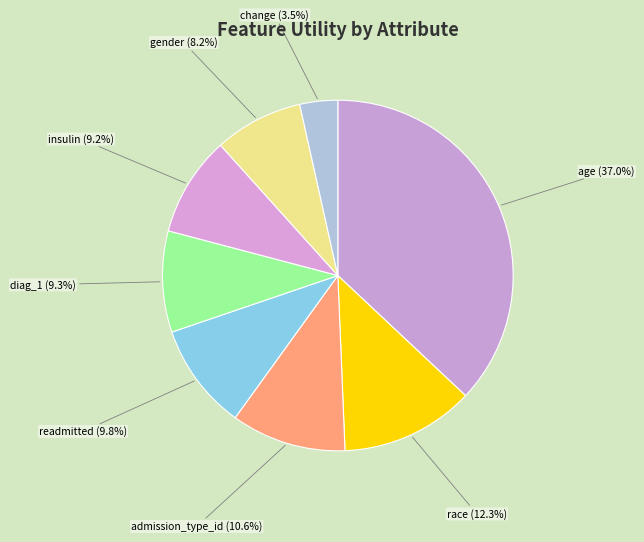

Between readmitted and change, which is larger?

readmitted